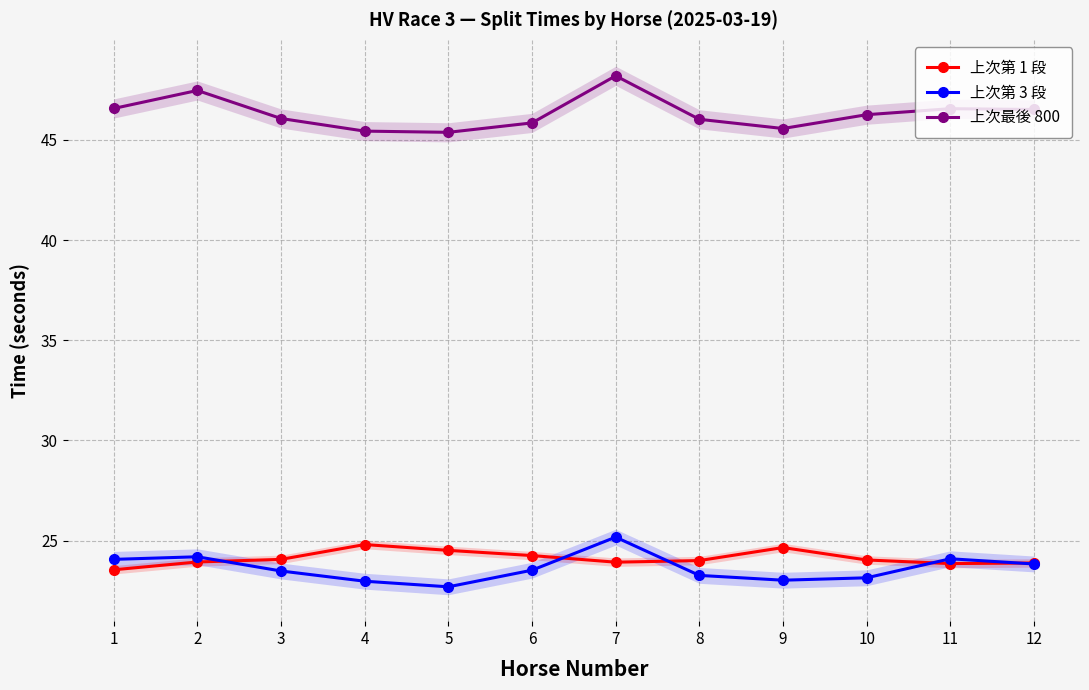

True or false: 上次最後 800 and 上次第 3 段 cross at least once.

False